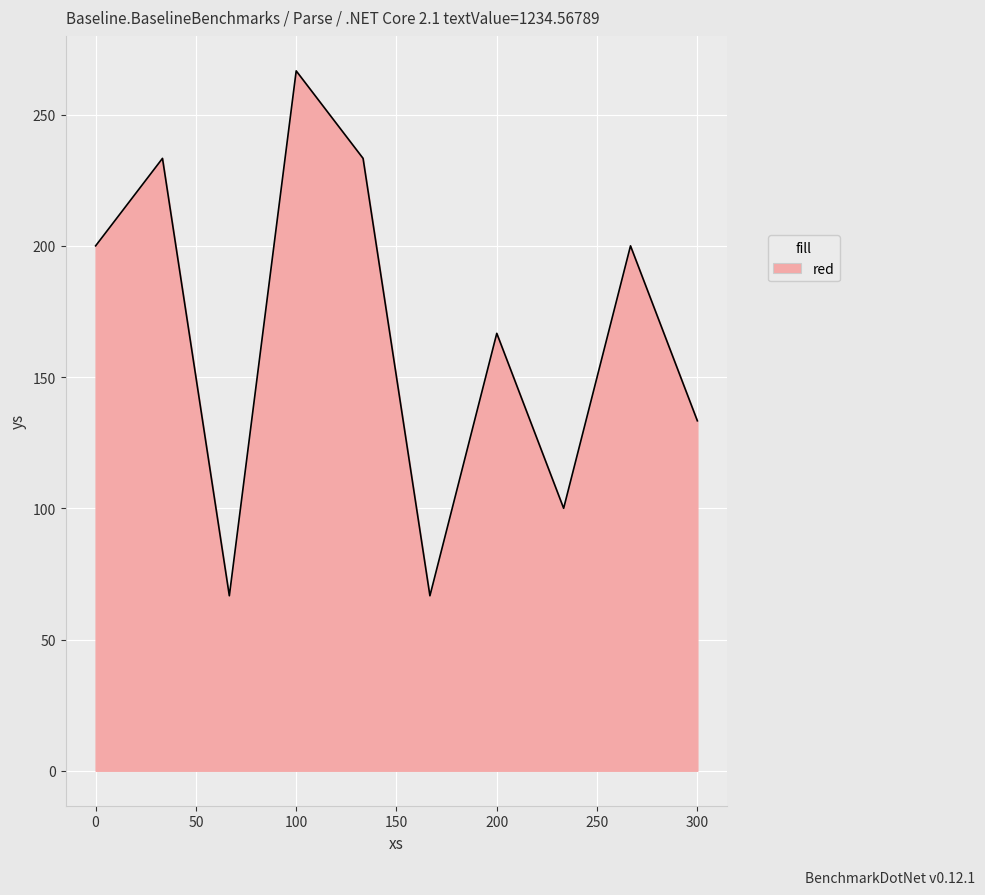

What is the minimum value shown in the chart?

66.7